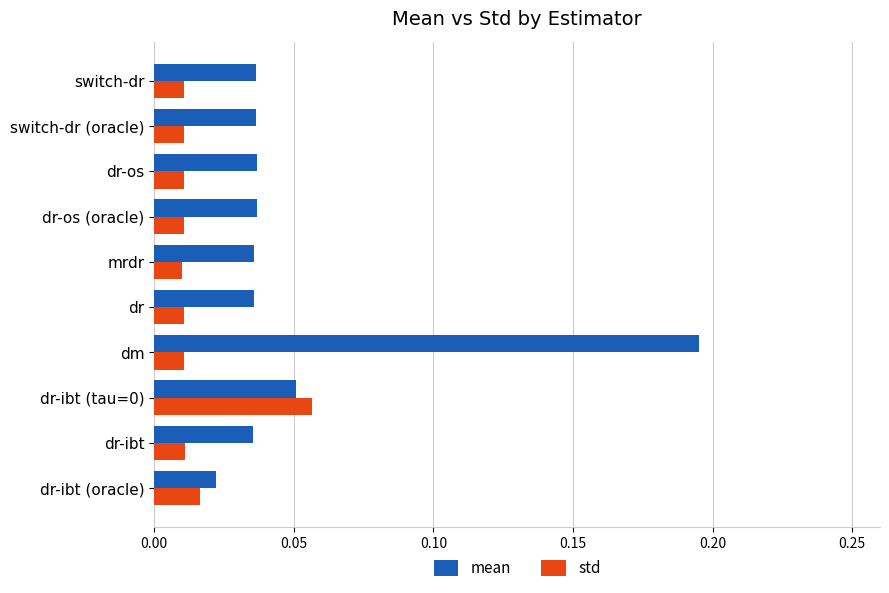

Rank the series at switch-dr (oracle) from highest to lowest value.

mean, std